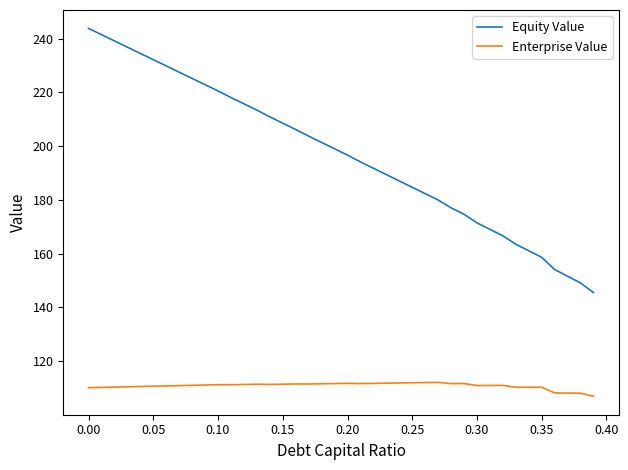

What is the greatest value displayed?

243.8